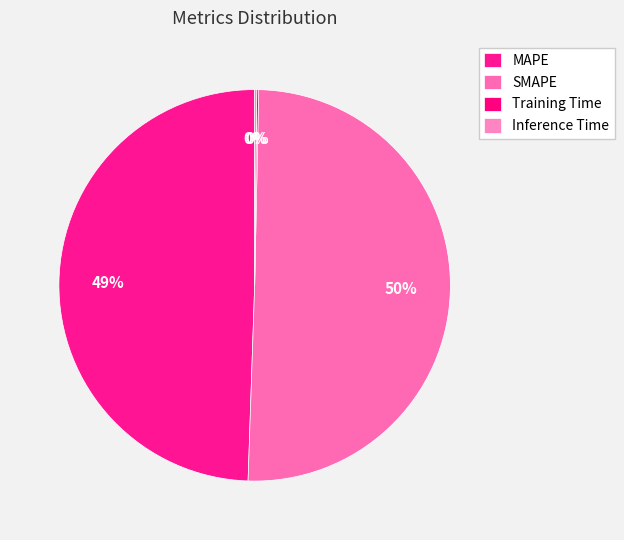

To the nearest percent, what is the difference between the Inference Time and MAPE slice percentages?

49%